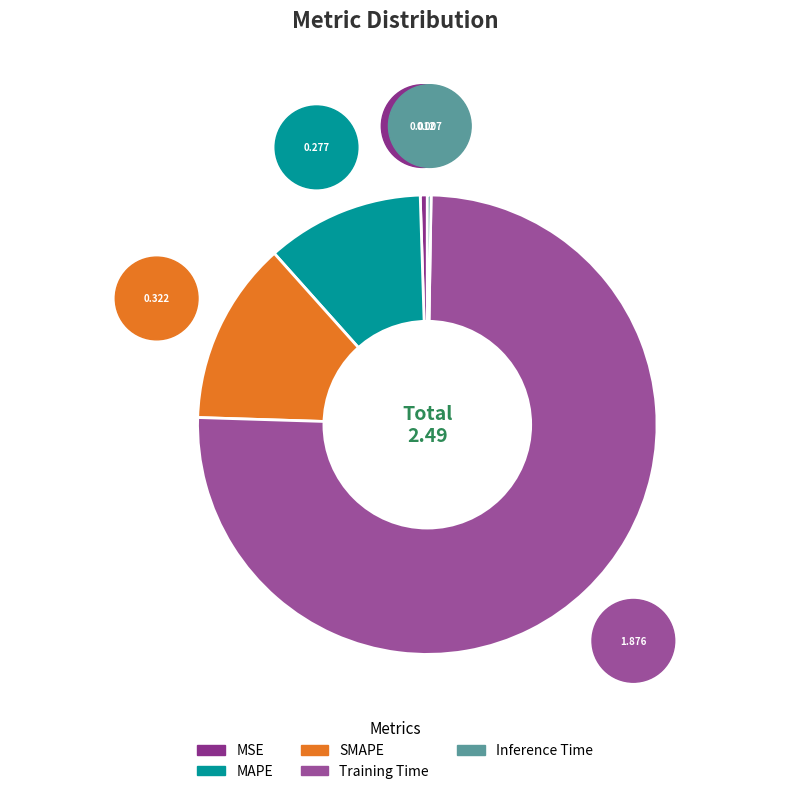

To the nearest percent, what is the combined percentage of Training Time and MAPE?

86%